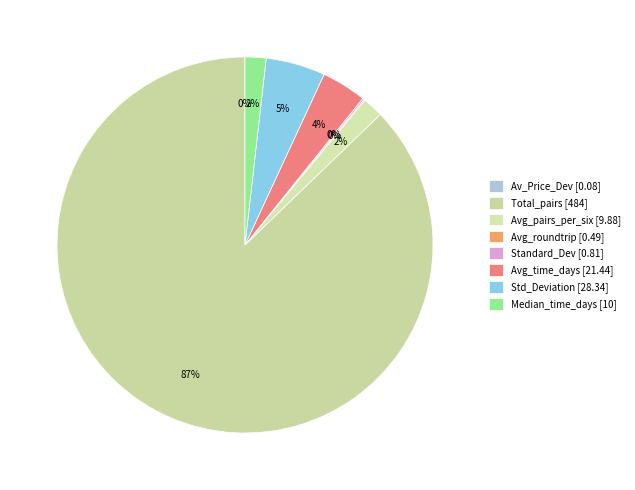

To the nearest percent, what is the difference between the largest and smallest slice percentages?

87%